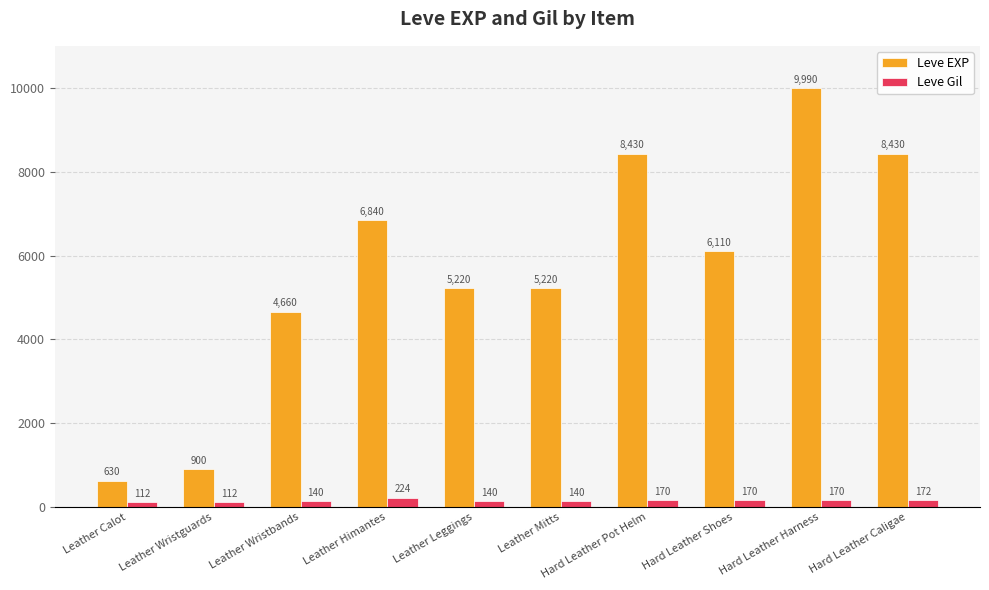

The Leve EXP series shows 8430 at Hard Leather Caligae. True or false?

True